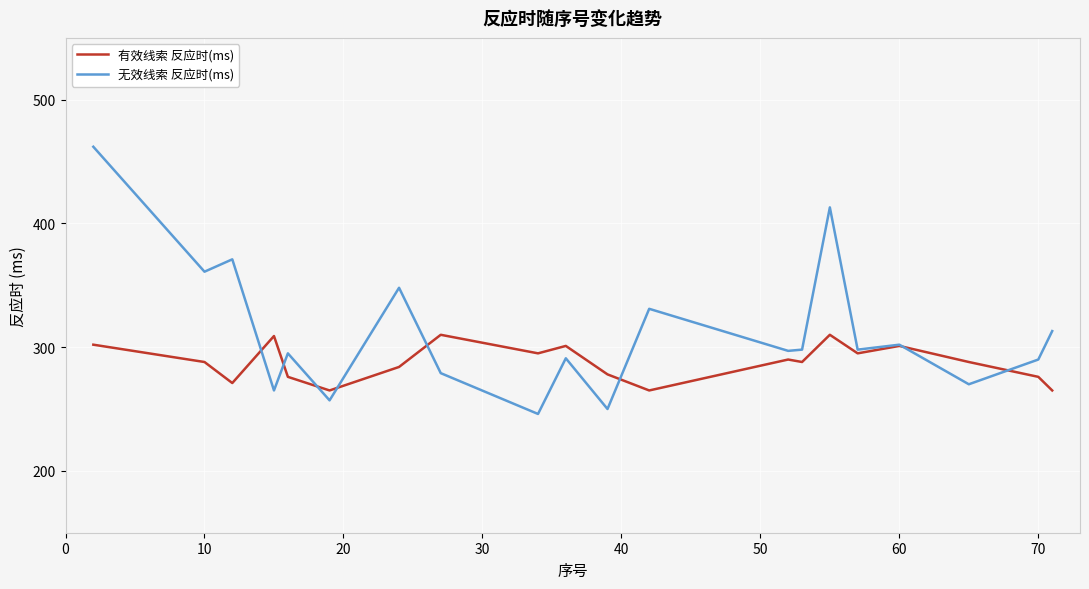

Rank the series by their maximum value, from lowest to highest.

有效线索 反应时(ms), 无效线索 反应时(ms)